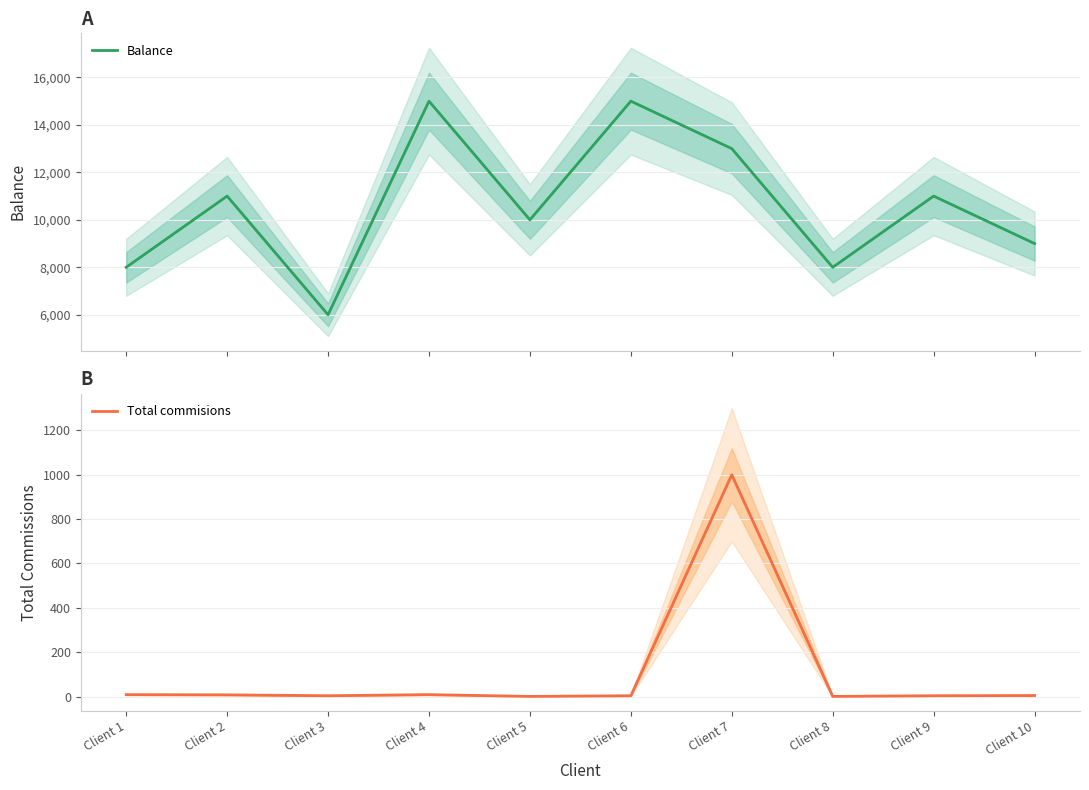

True or false: Total commisions has a value of 11 at Client 10.

False